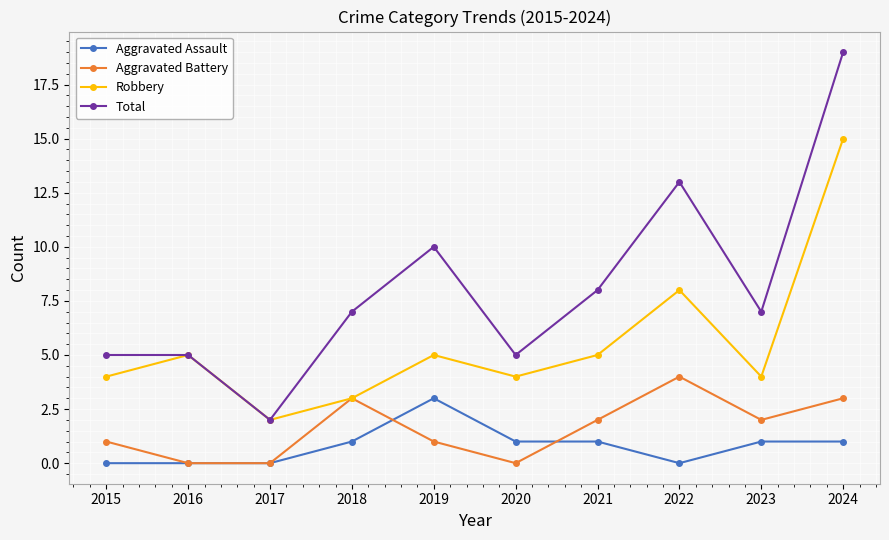

Reading left to right, what are all the values shown in this chart?

Aggravated Assault: 2015=0	2016=0	2017=0	2018=1	2019=3	2020=1	2021=1	2022=0	2023=1	2024=1
Aggravated Battery: 2015=1	2016=0	2017=0	2018=3	2019=1	2020=0	2021=2	2022=4	2023=2	2024=3
Robbery: 2015=4	2016=5	2017=2	2018=3	2019=5	2020=4	2021=5	2022=8	2023=4	2024=15
Total: 2015=5	2016=5	2017=2	2018=7	2019=10	2020=5	2021=8	2022=13	2023=7	2024=19